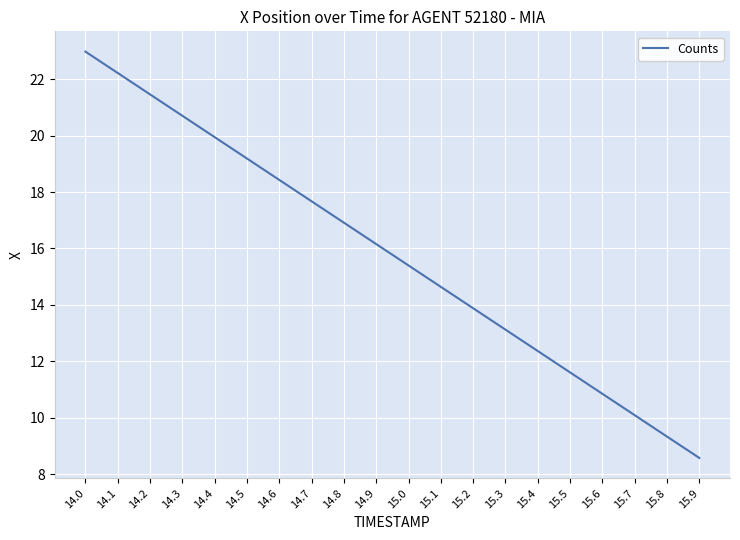

Is it true that the value at 14.5 is 27.3?

False